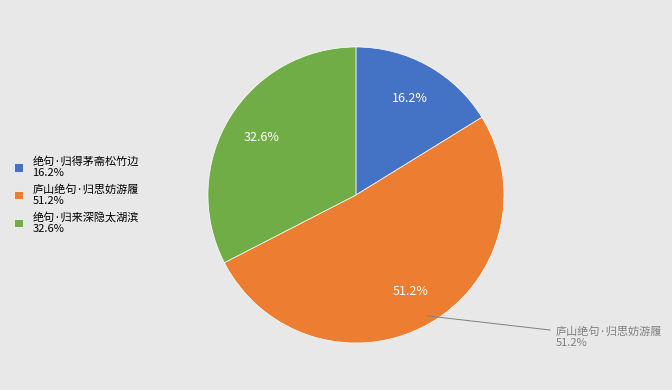

Is it true that 绝句·归来深隐太湖滨 is 33% of the pie?

True